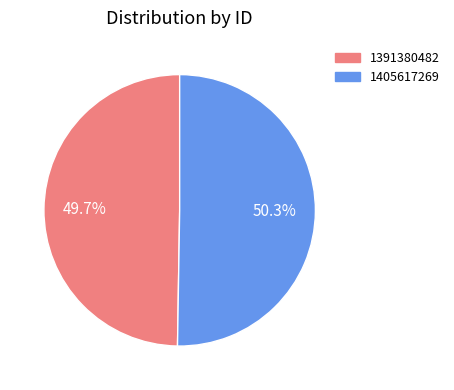

How much of the chart is everything except 1405617269?

49.7%